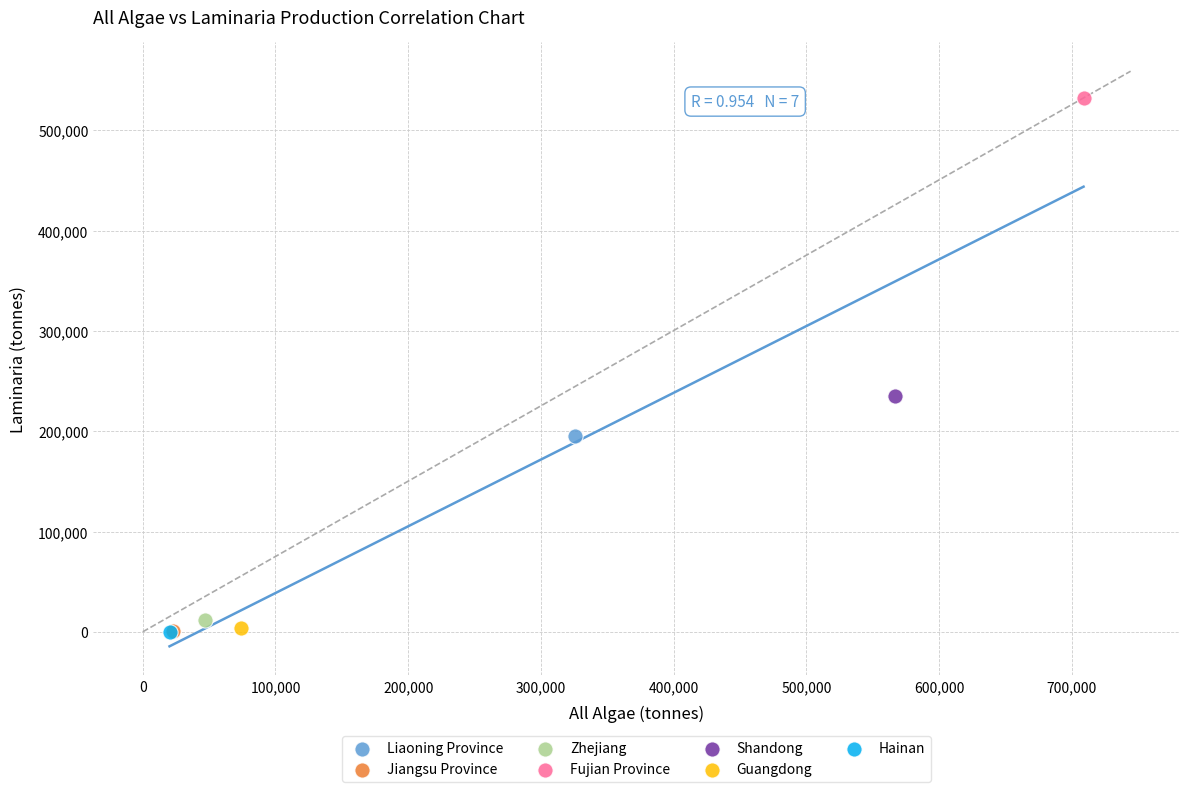

Which series contains the highest Y value?

Fujian Province